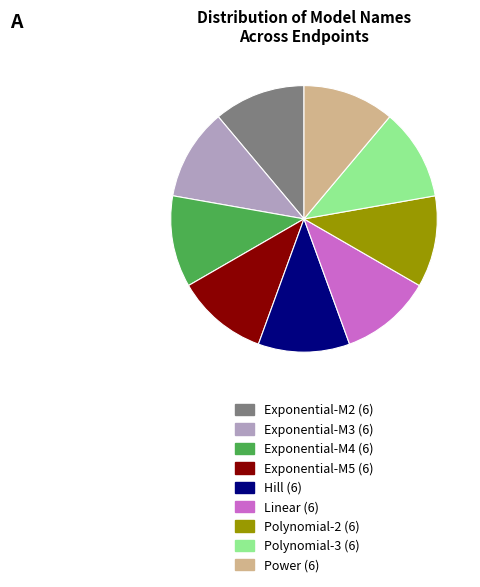

Is there a majority slice in this chart?

No